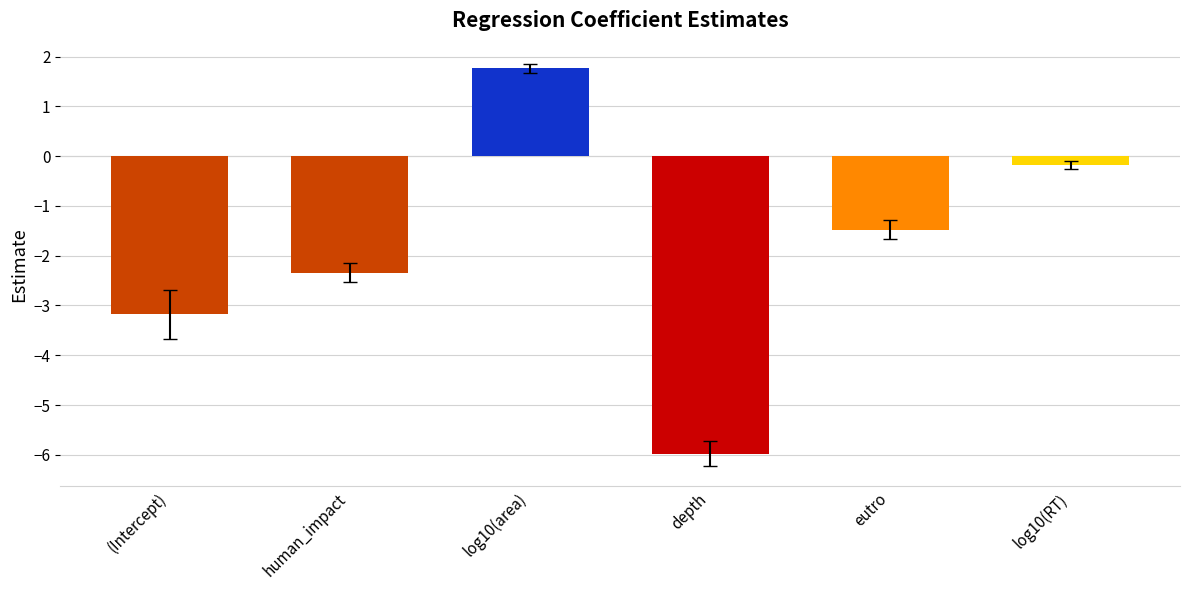

What position from the right is log10(area)?

4